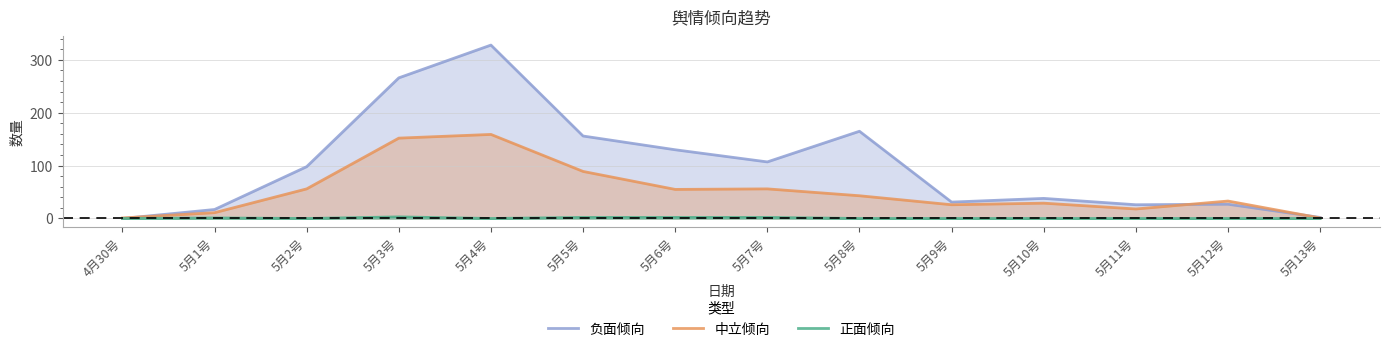

How many categories are shown in the chart?

14